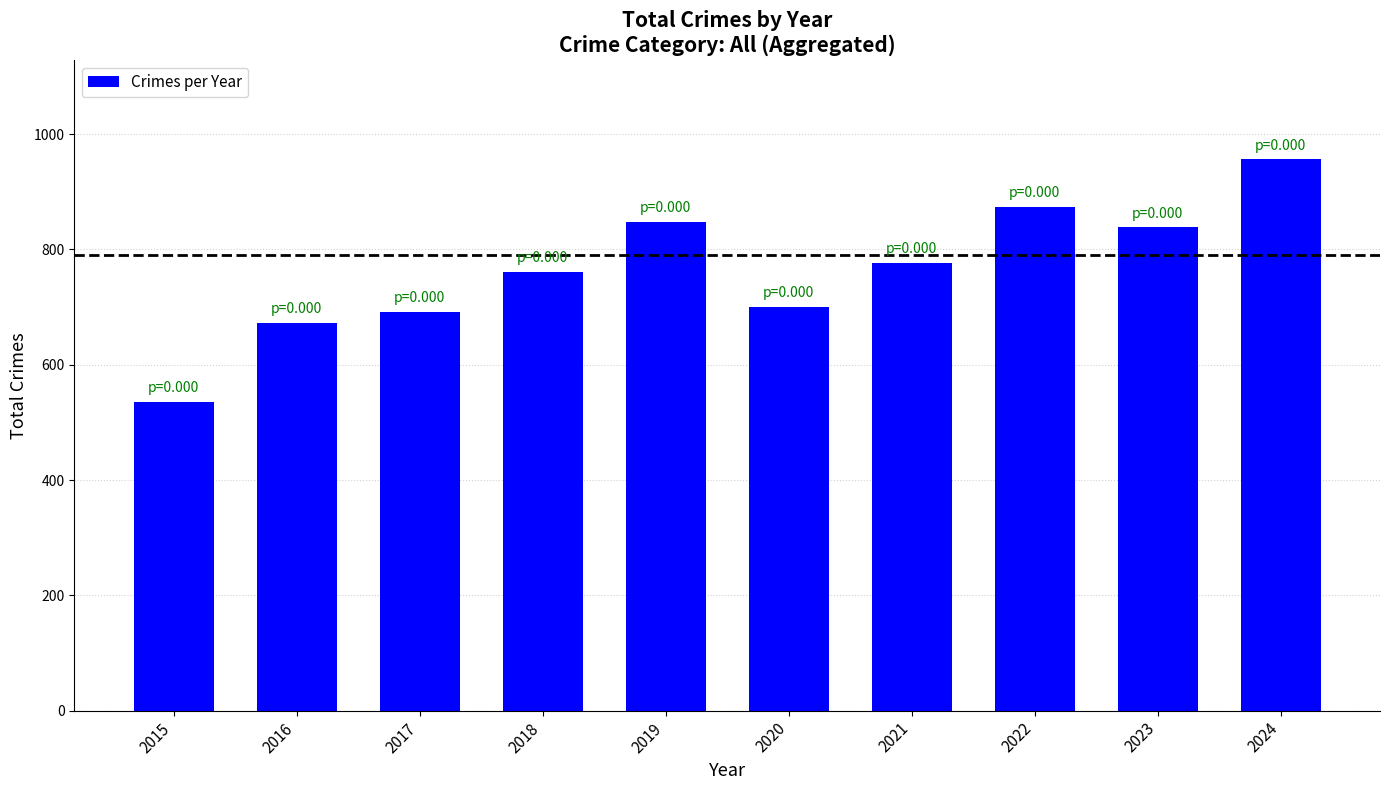

The value at 2022 is 874. True or false?

True